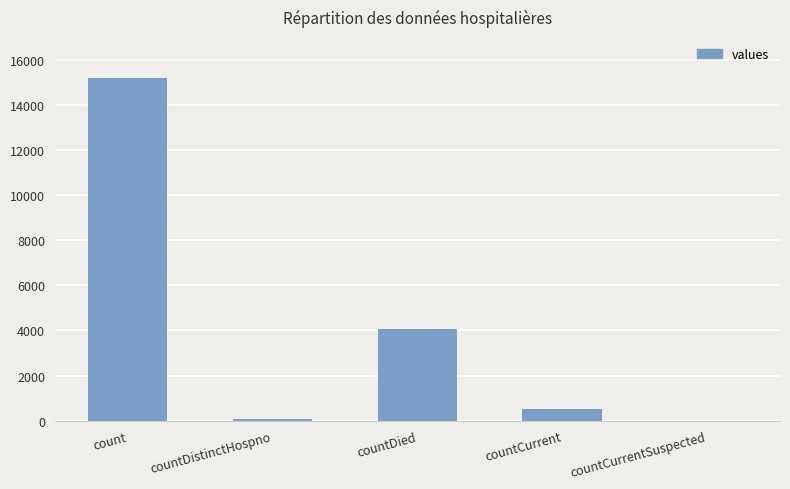

What is the sum of all values?

19852